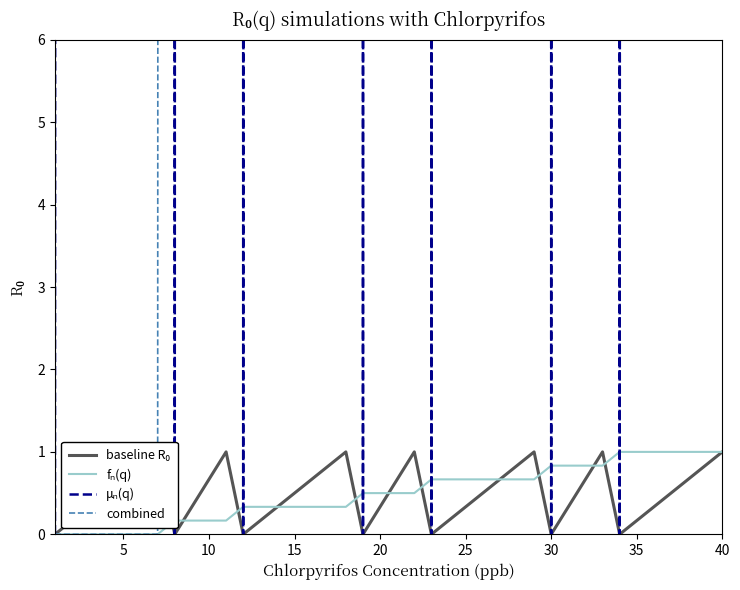

True or false: combined has a value of 0.0 at 10.

True